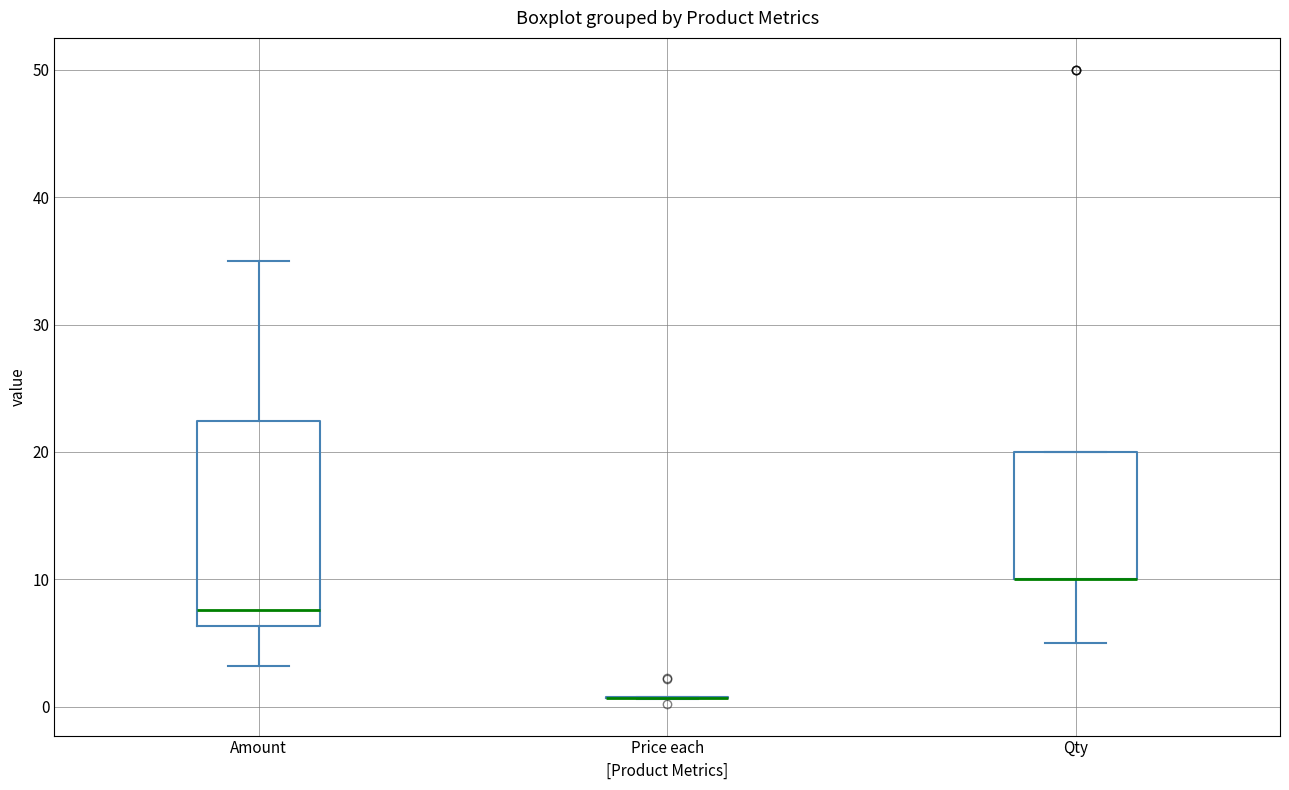

Which box is the tallest, from its lower edge to its upper edge?

Amount